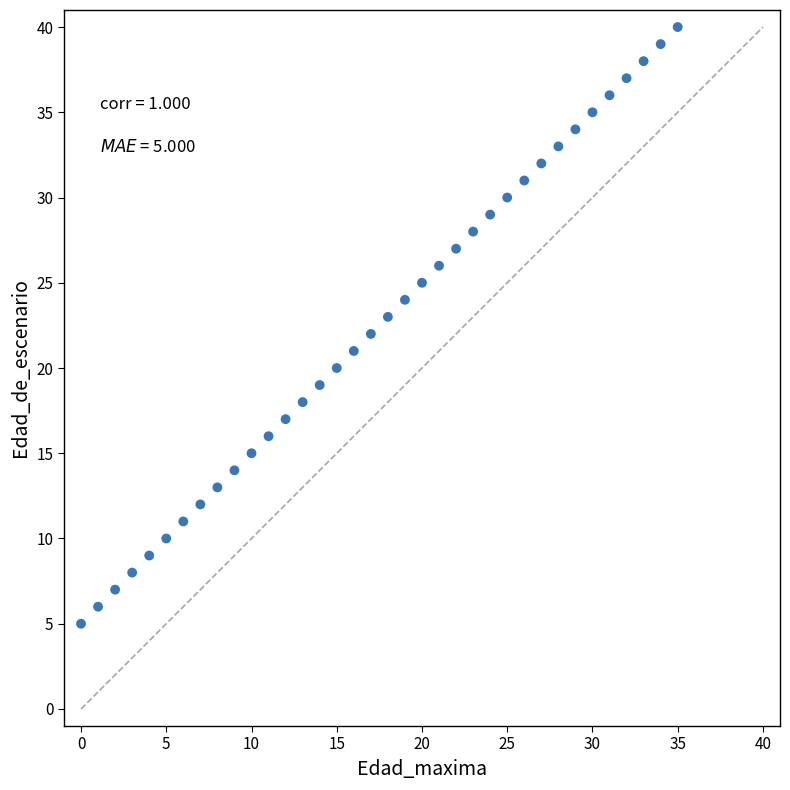

What is the range of Y values (max minus min)?

35